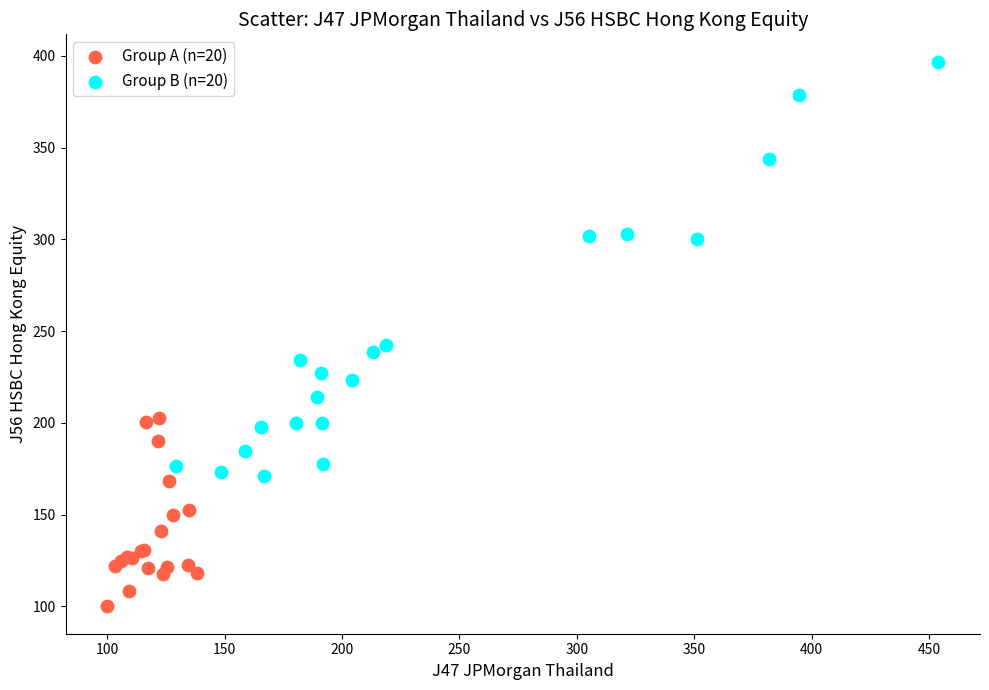

Which series contains the lowest Y value?

Group A (n=20)